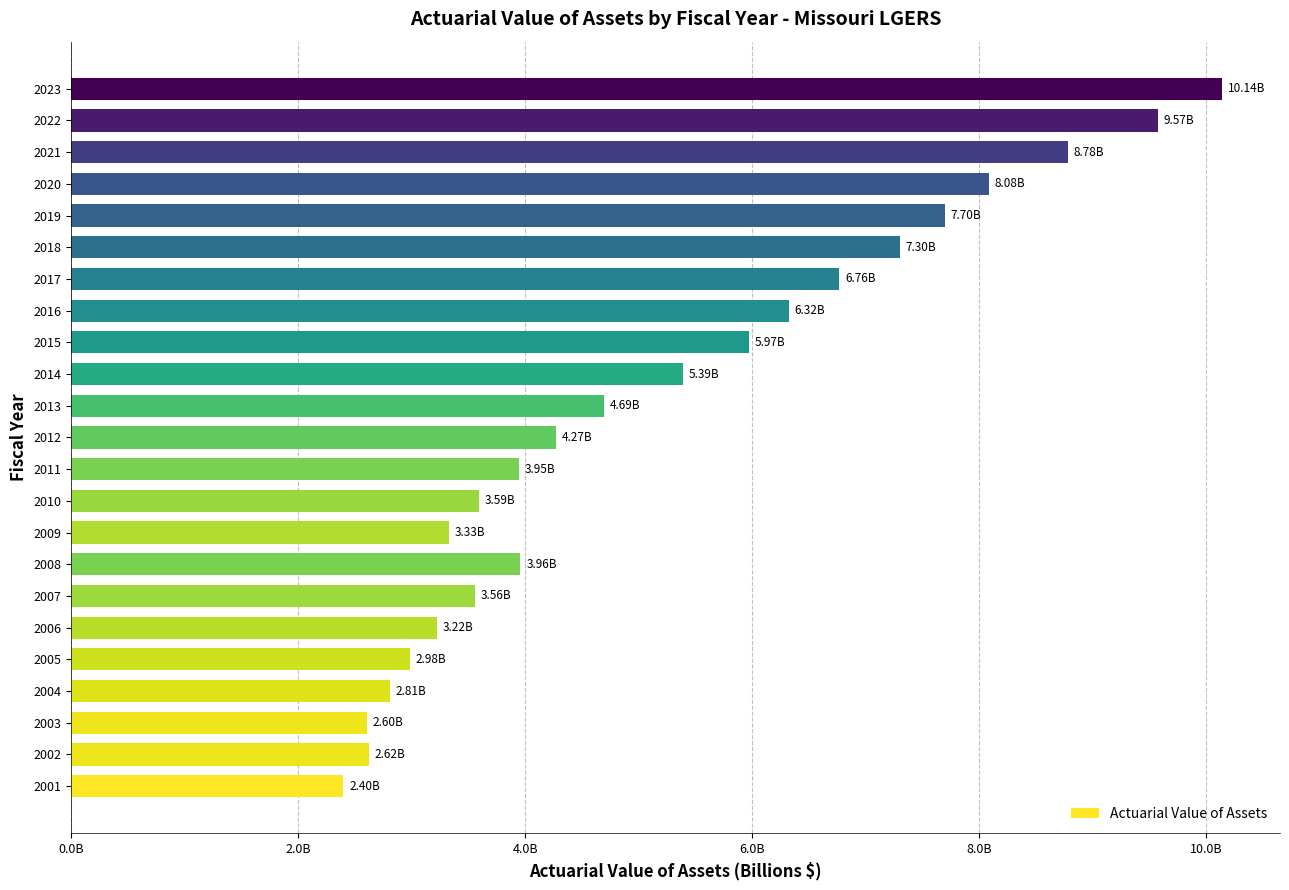

Does the chart contain stacked bars?

No